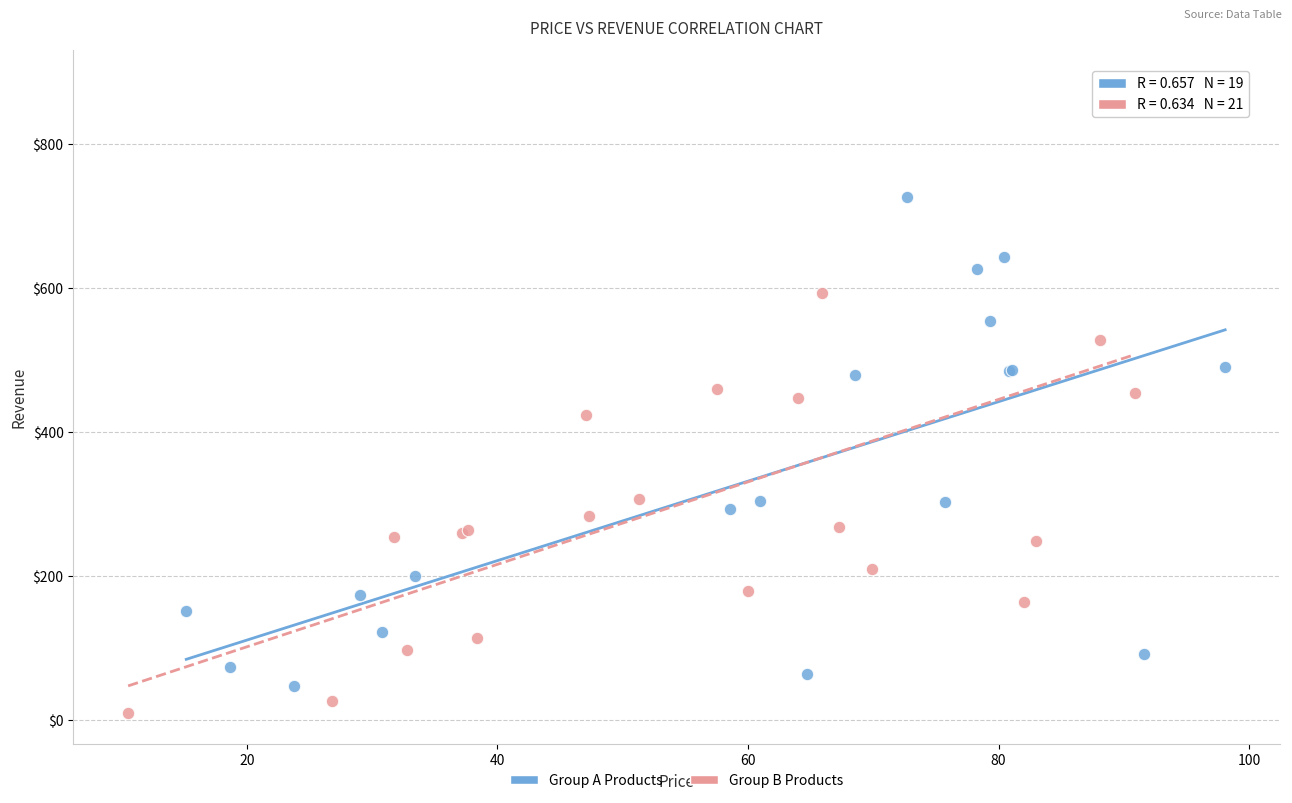

Which series reaches the maximum Y coordinate?

Group B Products